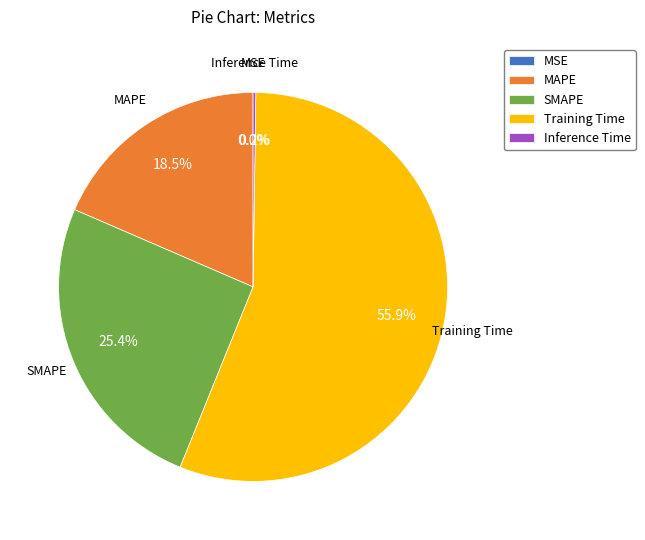

What is the ratio of the value at MAPE to the value at Training Time?

0.3